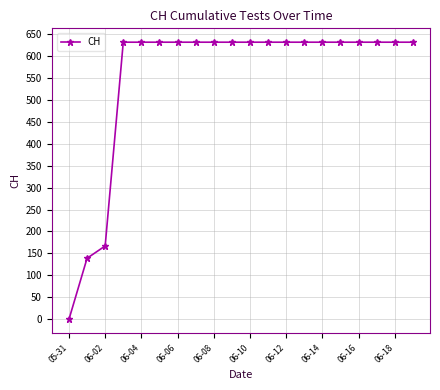

What is the average value?

552